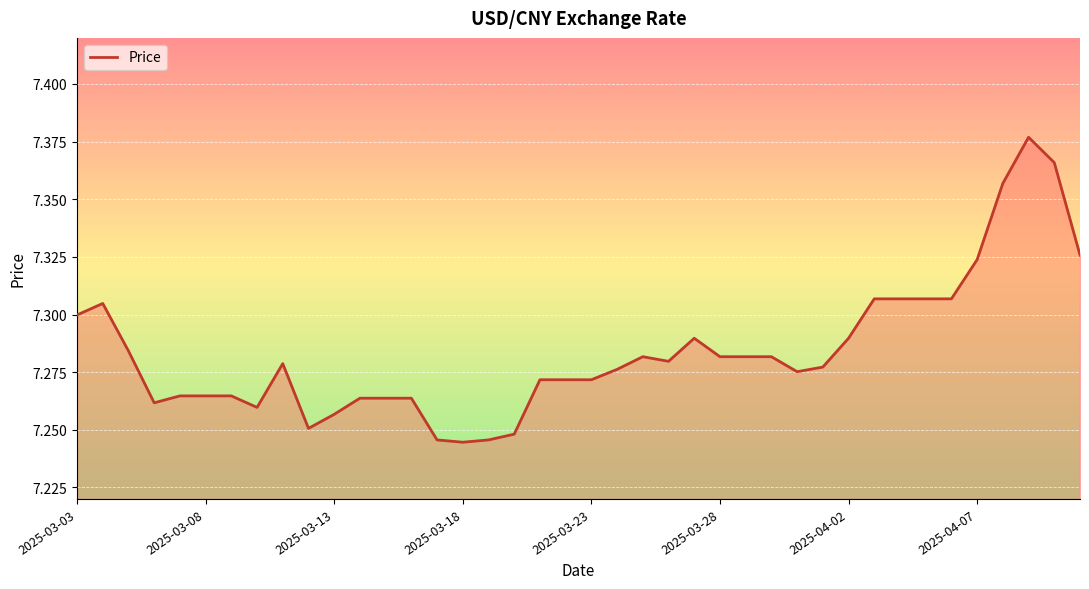

What is the value of the 28th point from the left?

7.3